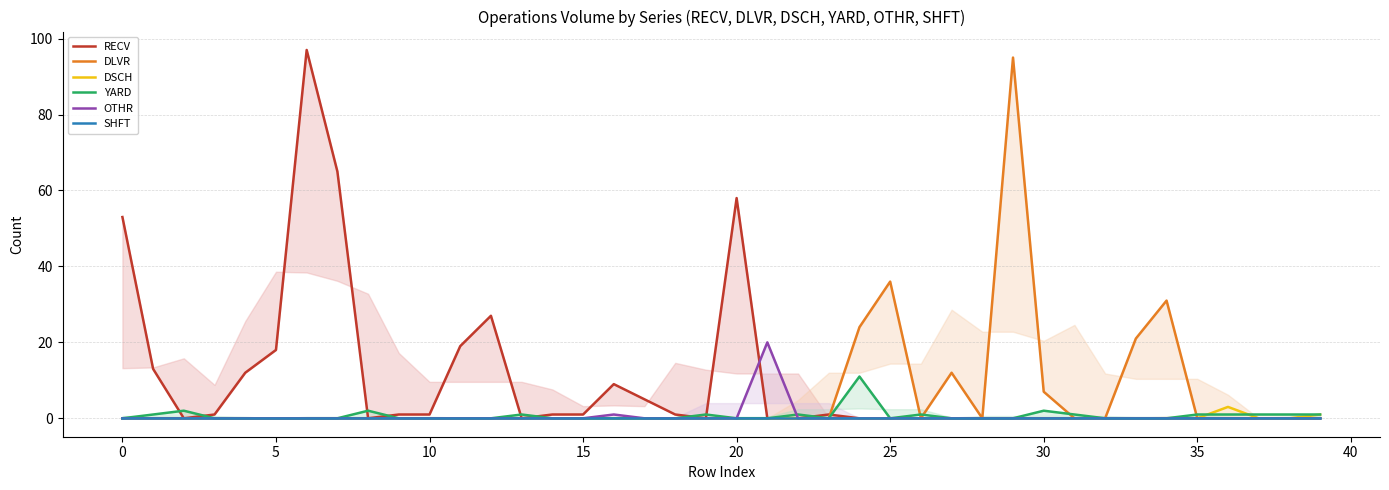

Which series has the largest range (max minus min)?

RECV